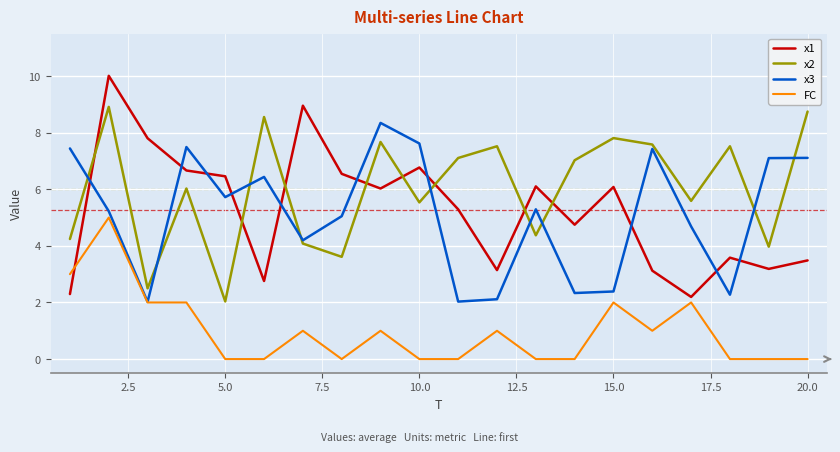

Which series has the widest spread of values?

x1